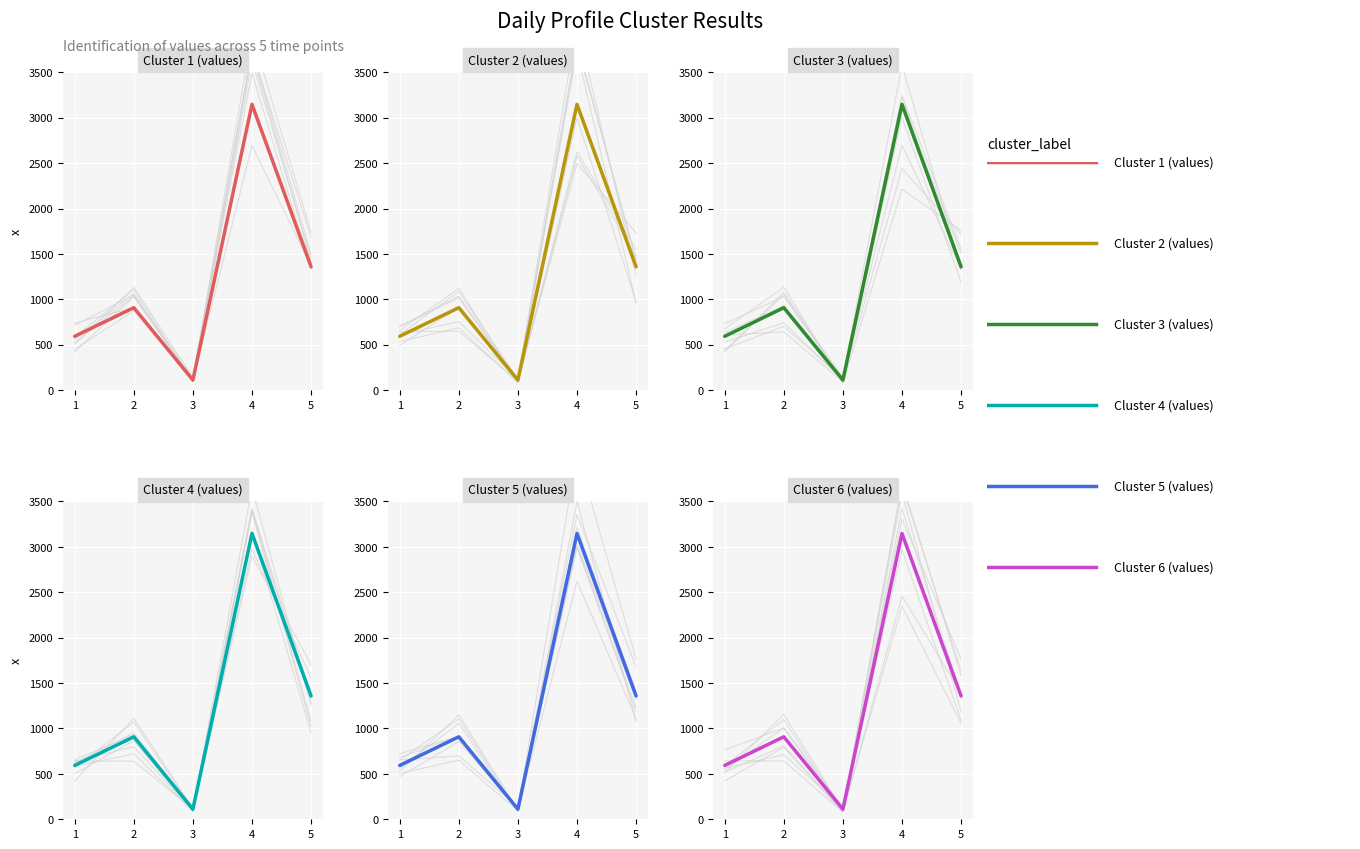

How many data points in Cluster 5 (values) are less than 908?

2